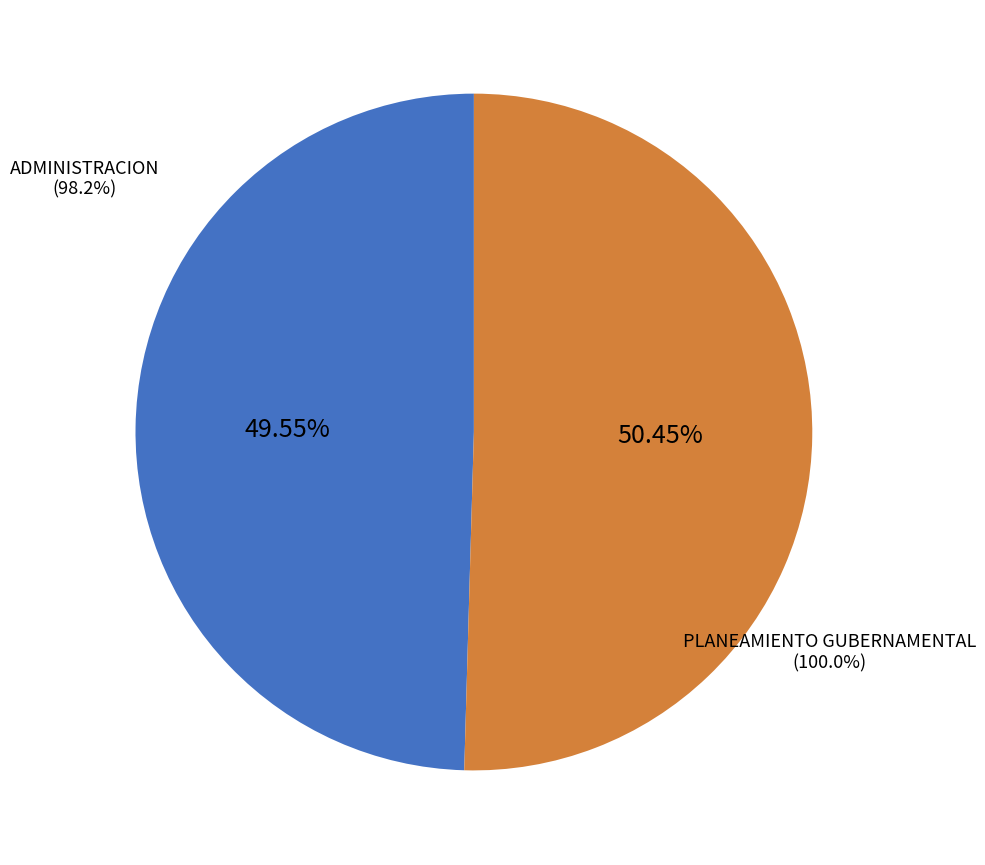

Does any single category account for the majority?

Yes